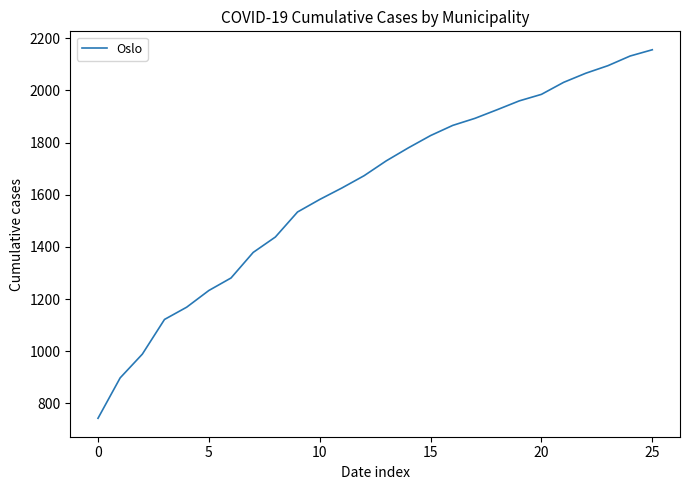

What is the maximum value shown in the chart?

2156